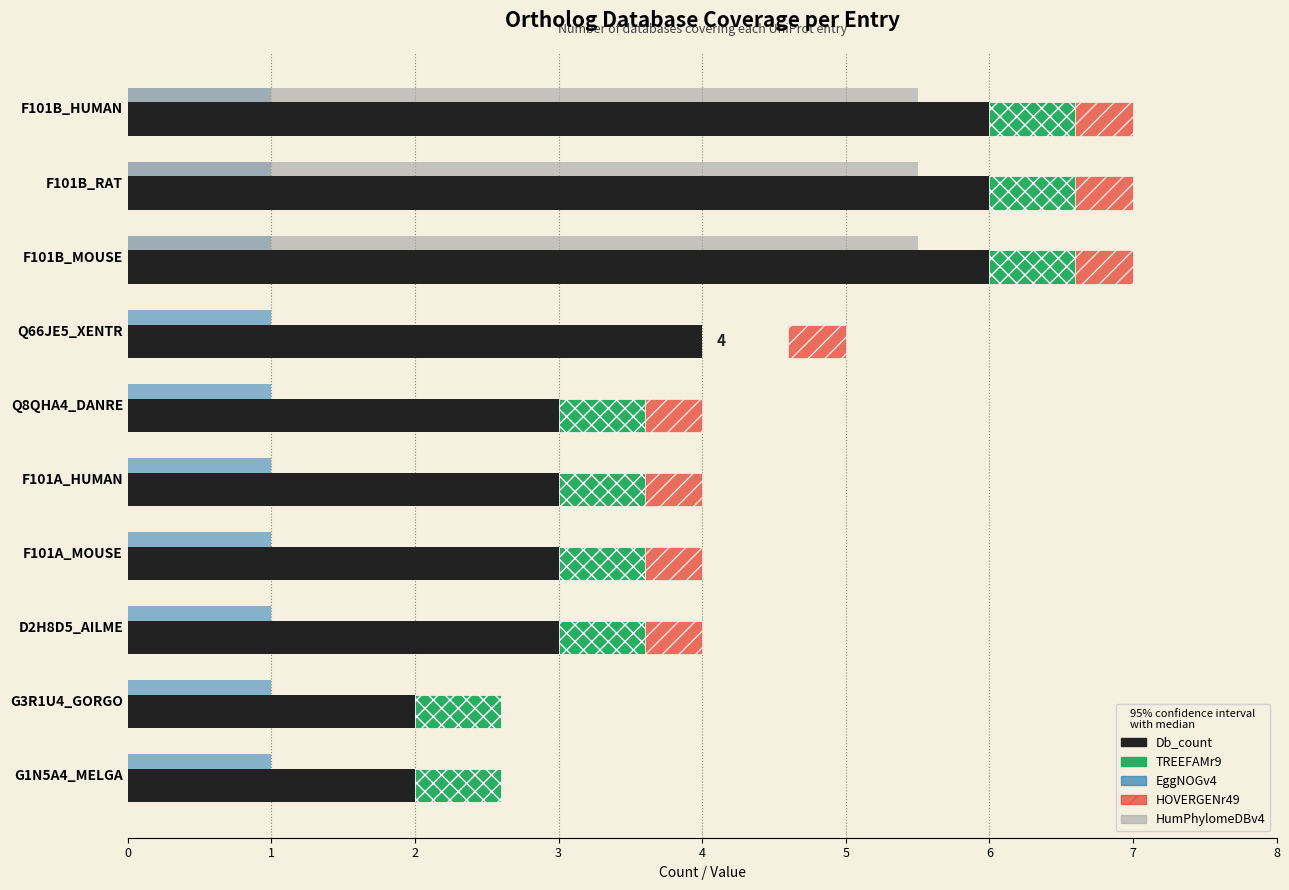

What is the sum of the Db_count values at F101B_RAT and Q66JE5_XENTR?

10.0